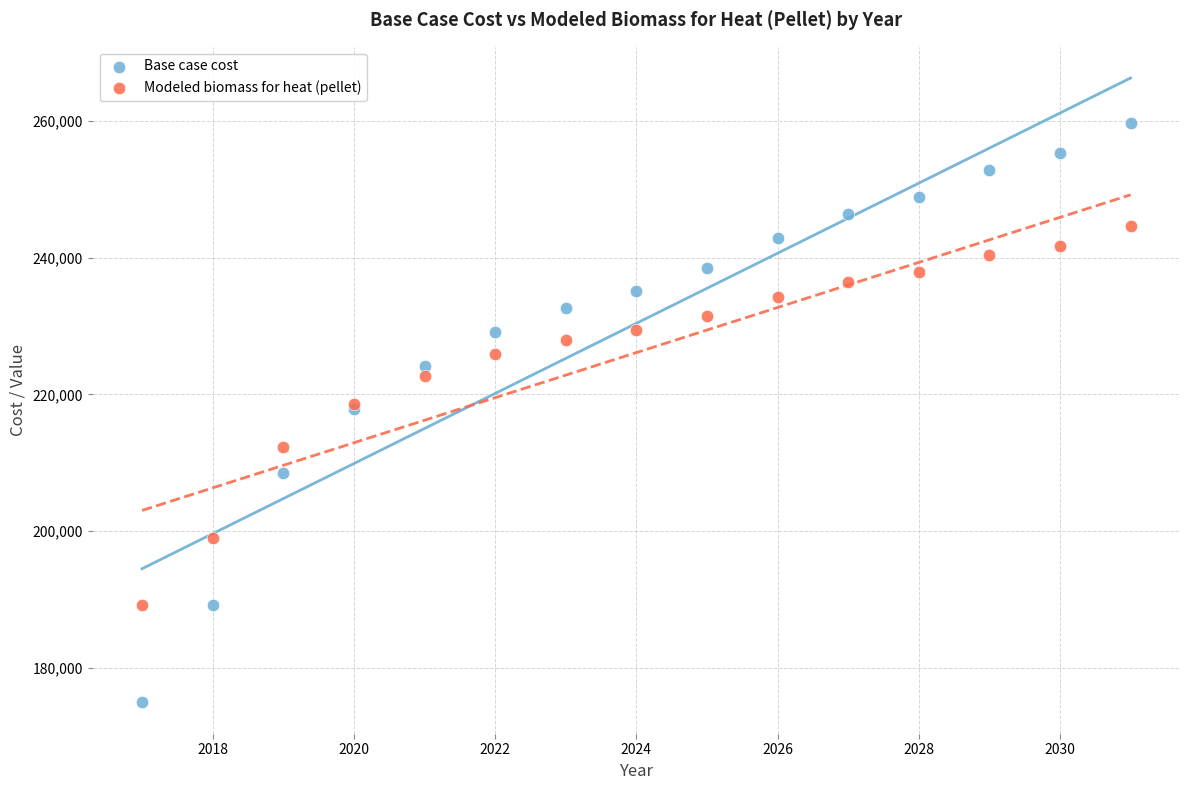

Which series contains the highest Y value?

Base case cost